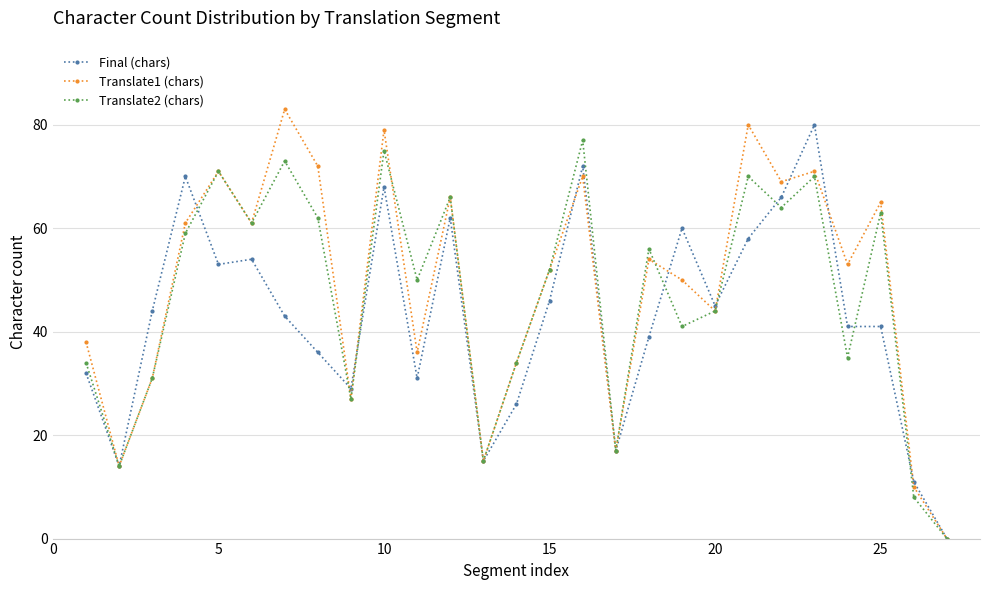

What is the maximum value shown in the chart?

83